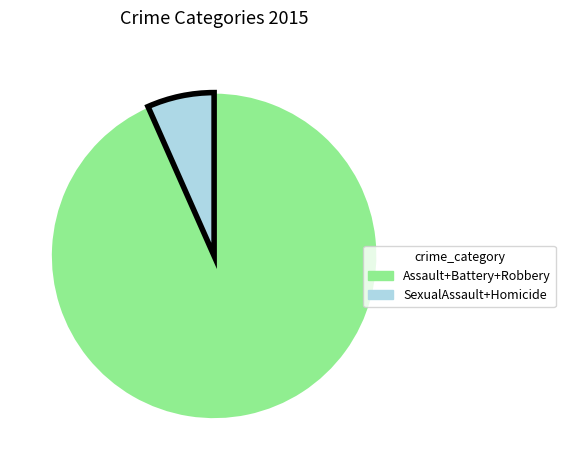

Is there a majority slice in this chart?

Yes